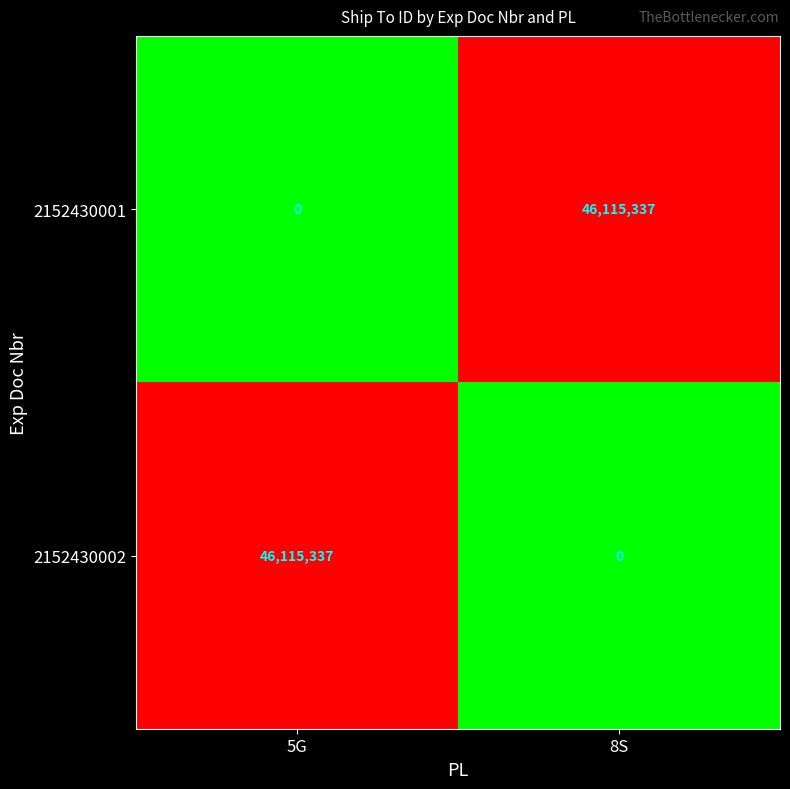

Reading left to right, extract all data points from this chart.

2152430001: 0	46115337
2152430002: 46115337	0